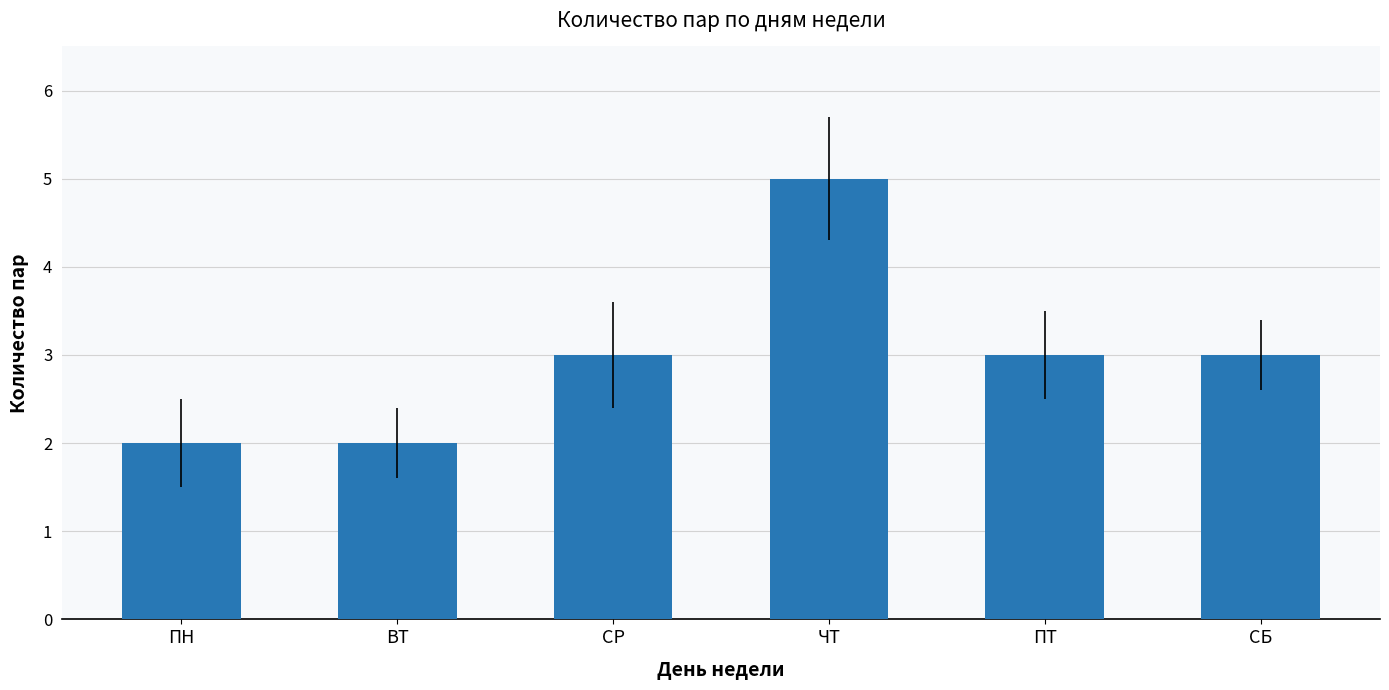

What is the difference between the maximum and minimum values?

3